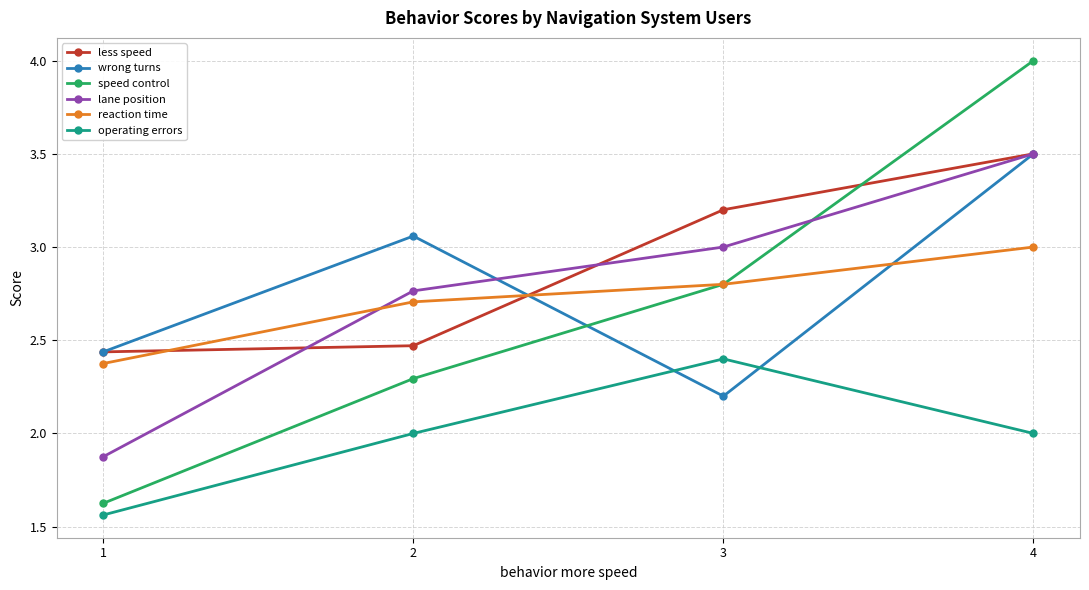

What is the value of the reaction time point at the 2nd from the left?

2.7